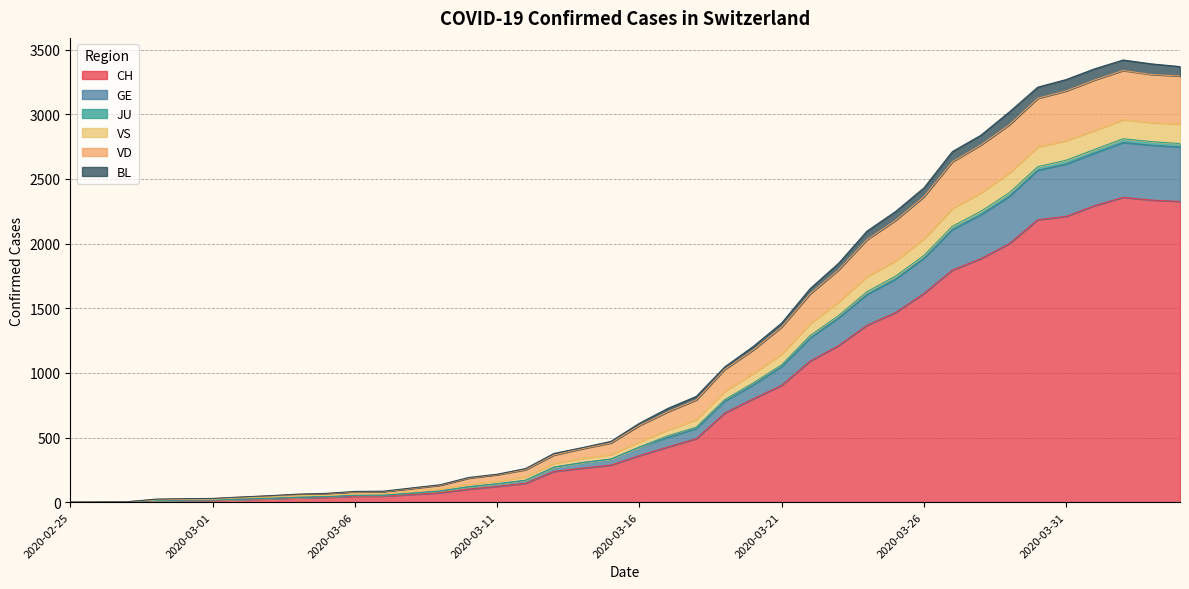

What is the maximum value shown in the chart?

3419